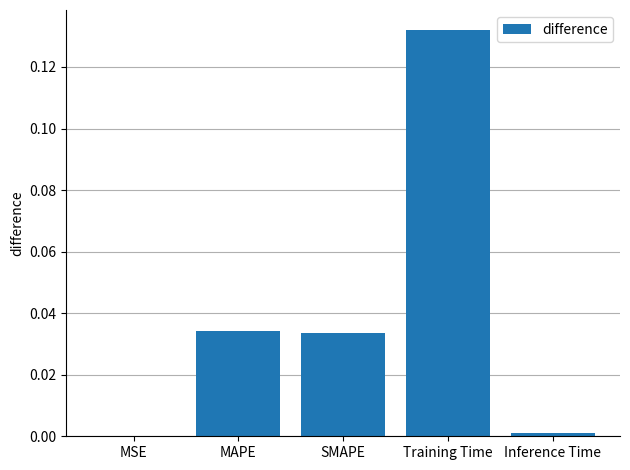

Is it true that the value at MSE is 0.0?

True